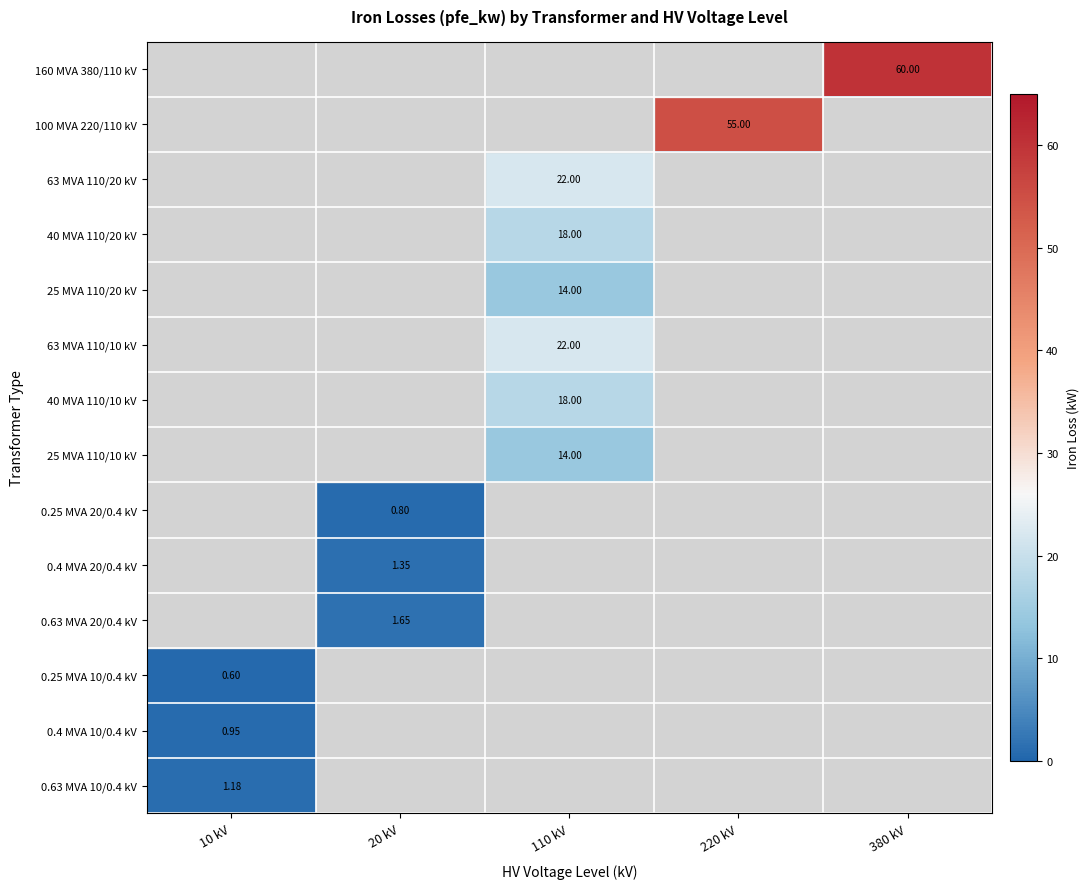

Is the value of 63 MVA 110/10 kV at 20 kV greater than the value of 0.4 MVA 20/0.4 kV at 20 kV?

No